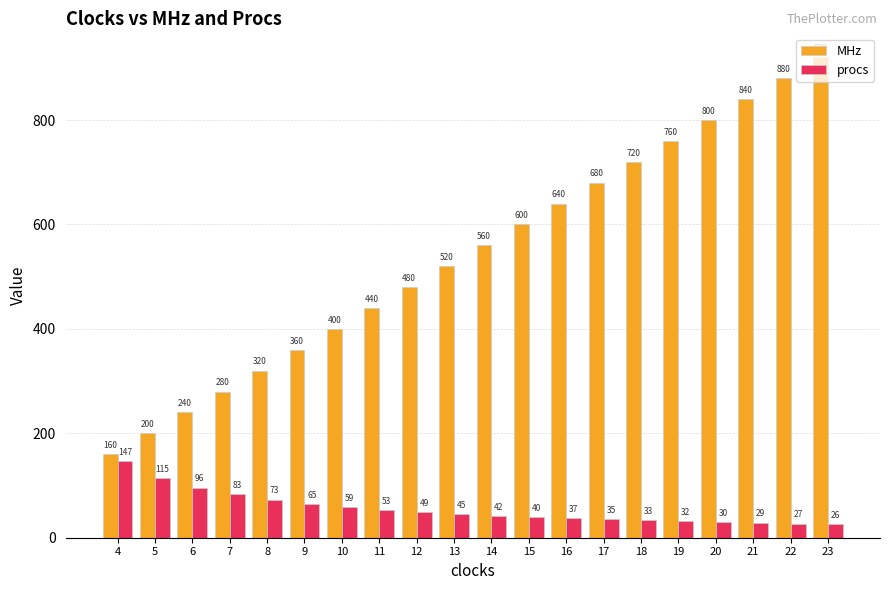

At which label is MHz closest to 540?

13